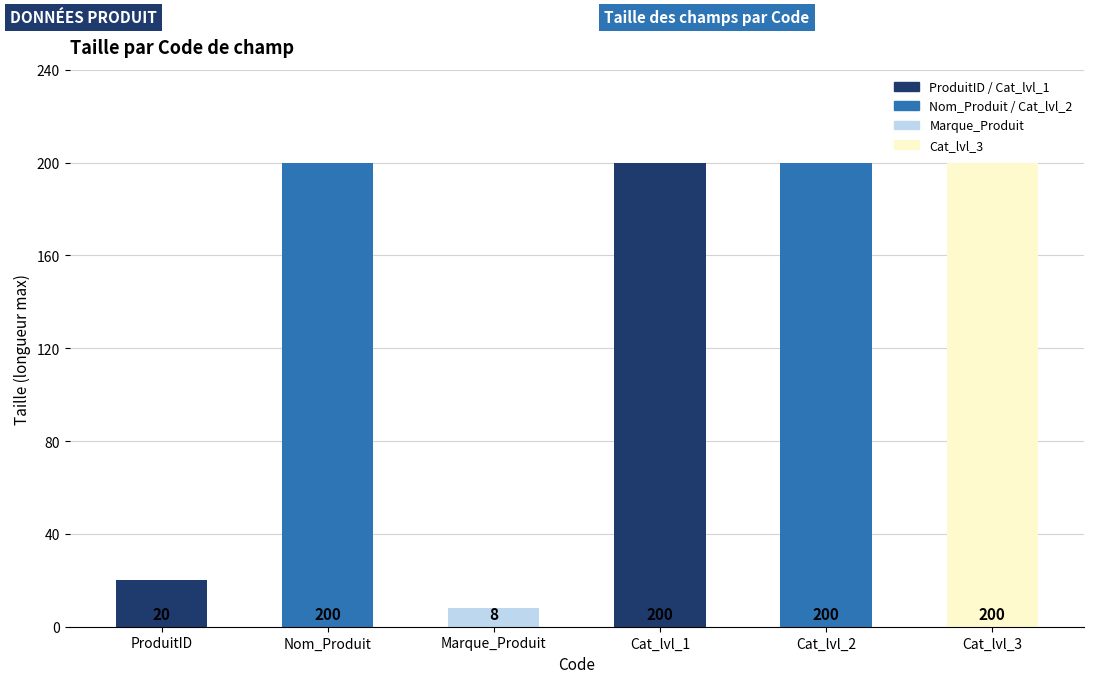

What is the sum of all values?

828